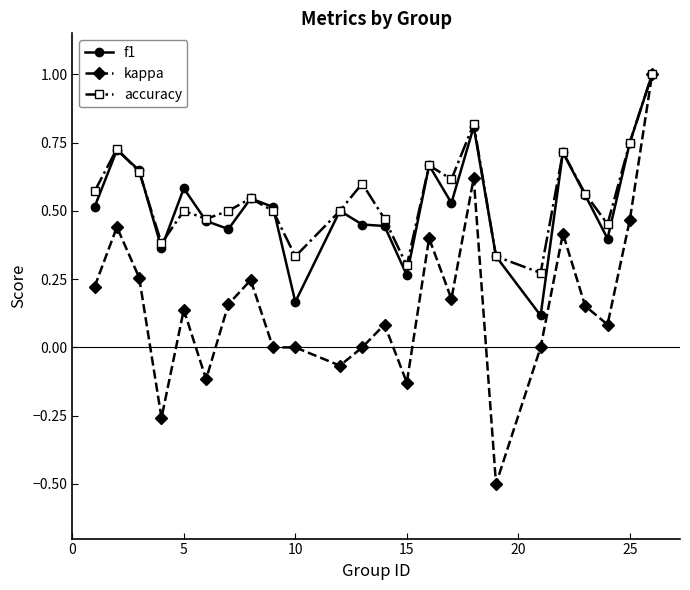

In accuracy, how many points are lower than both neighbors (excluding endpoints)?

7